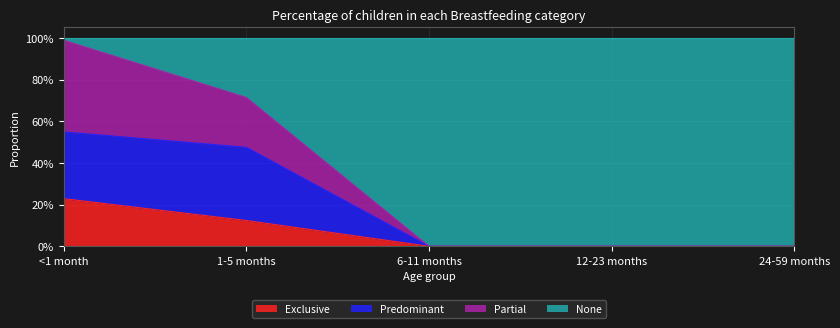

Does the chart display data point markers on the line(s)?

No